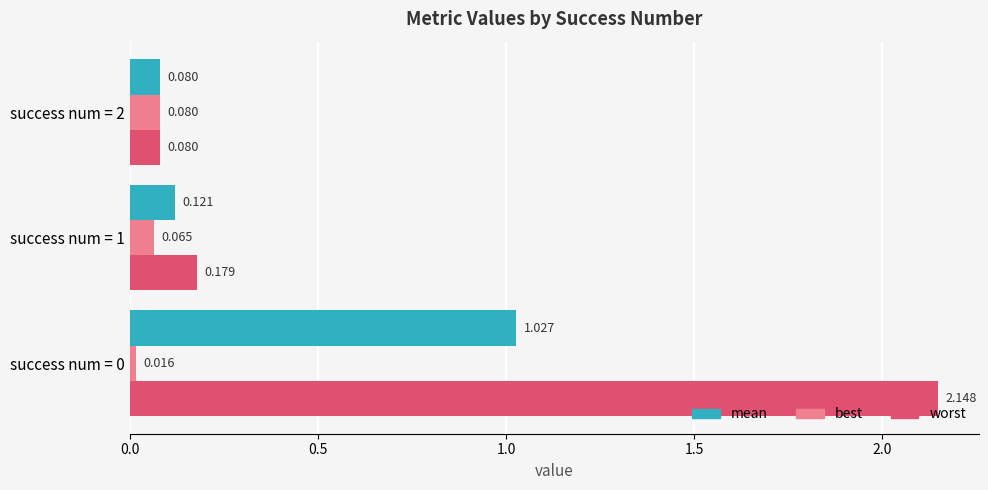

List the series in order of their peak value, lowest first.

best, mean, worst